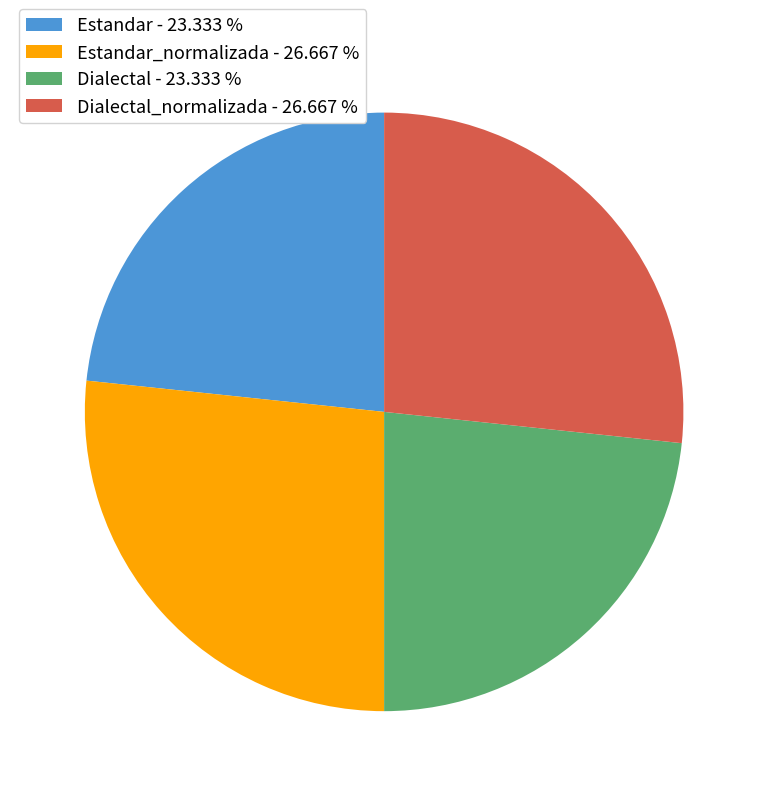

Is there a majority slice in this chart?

No